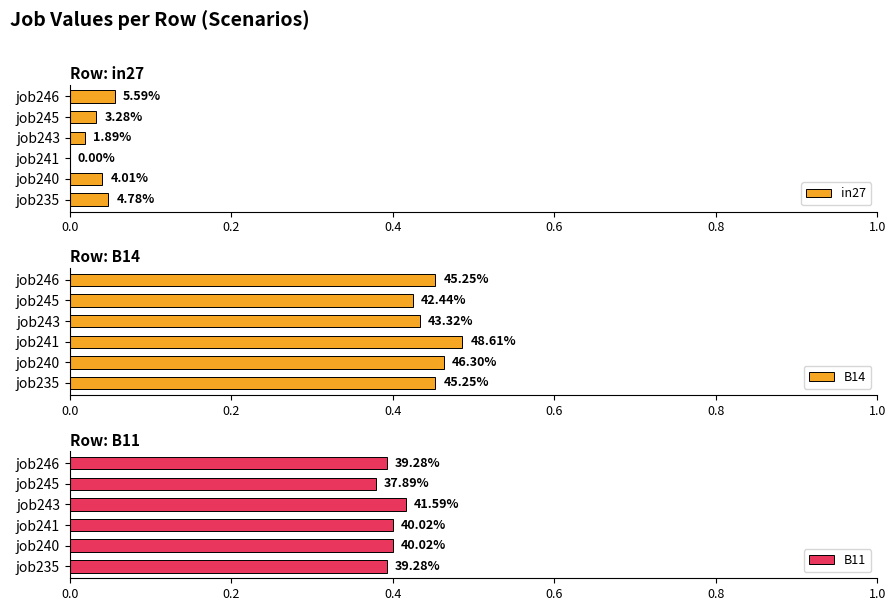

What is the difference between the highest and lowest values at job246?

0.4